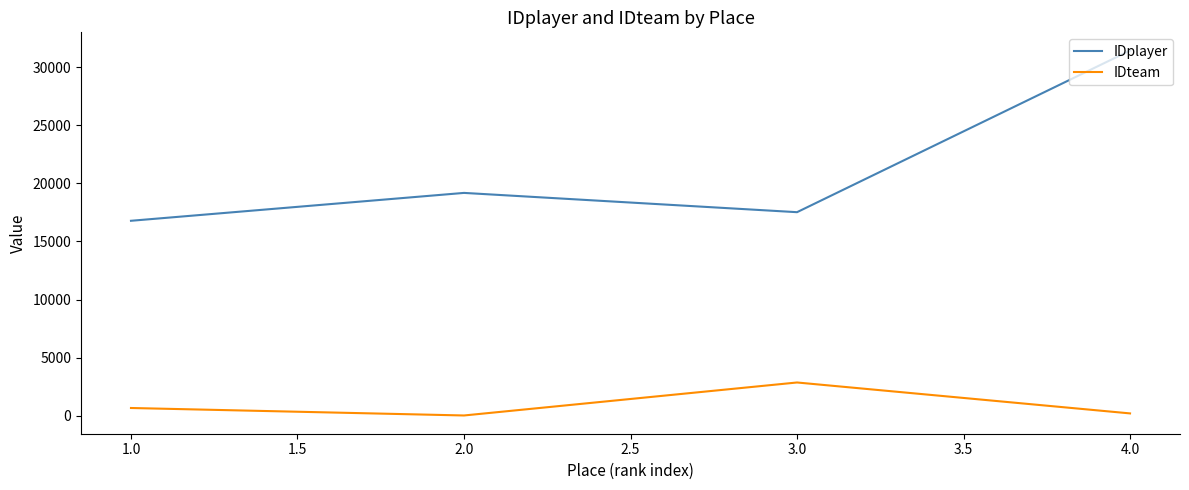

How many distinct data groups are displayed?

2